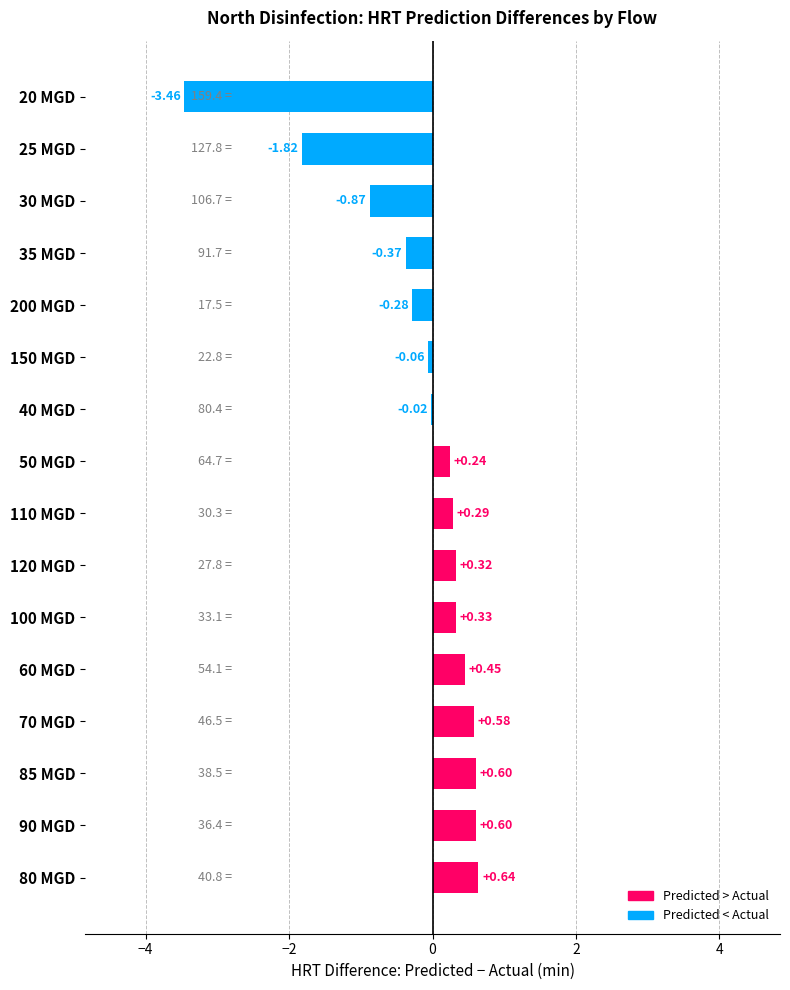

How many categories are shown in the chart?

16